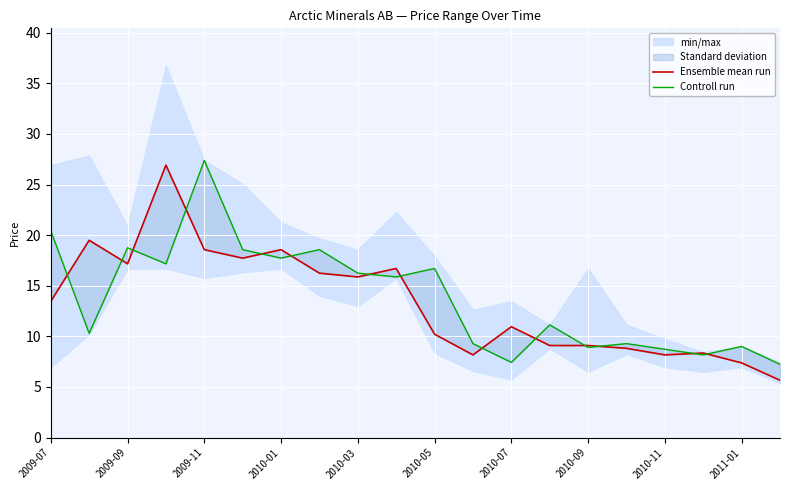

After their last crossing, which series has the higher values: Controll run or Ensemble mean run?

Controll run